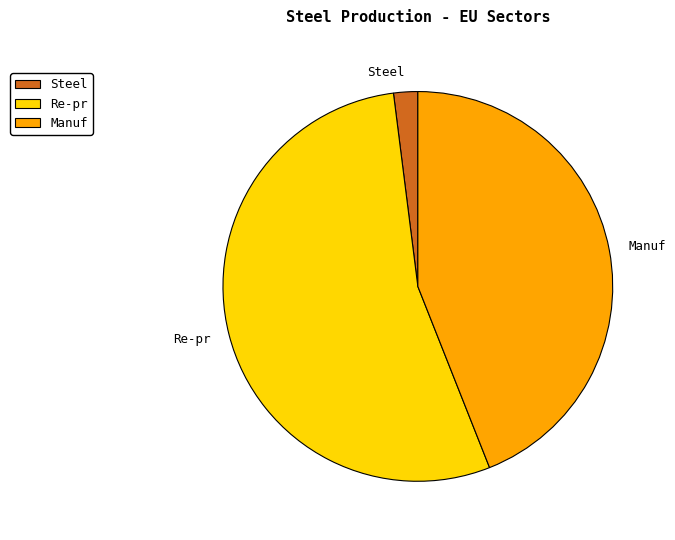

Does any single category account for the majority?

Yes